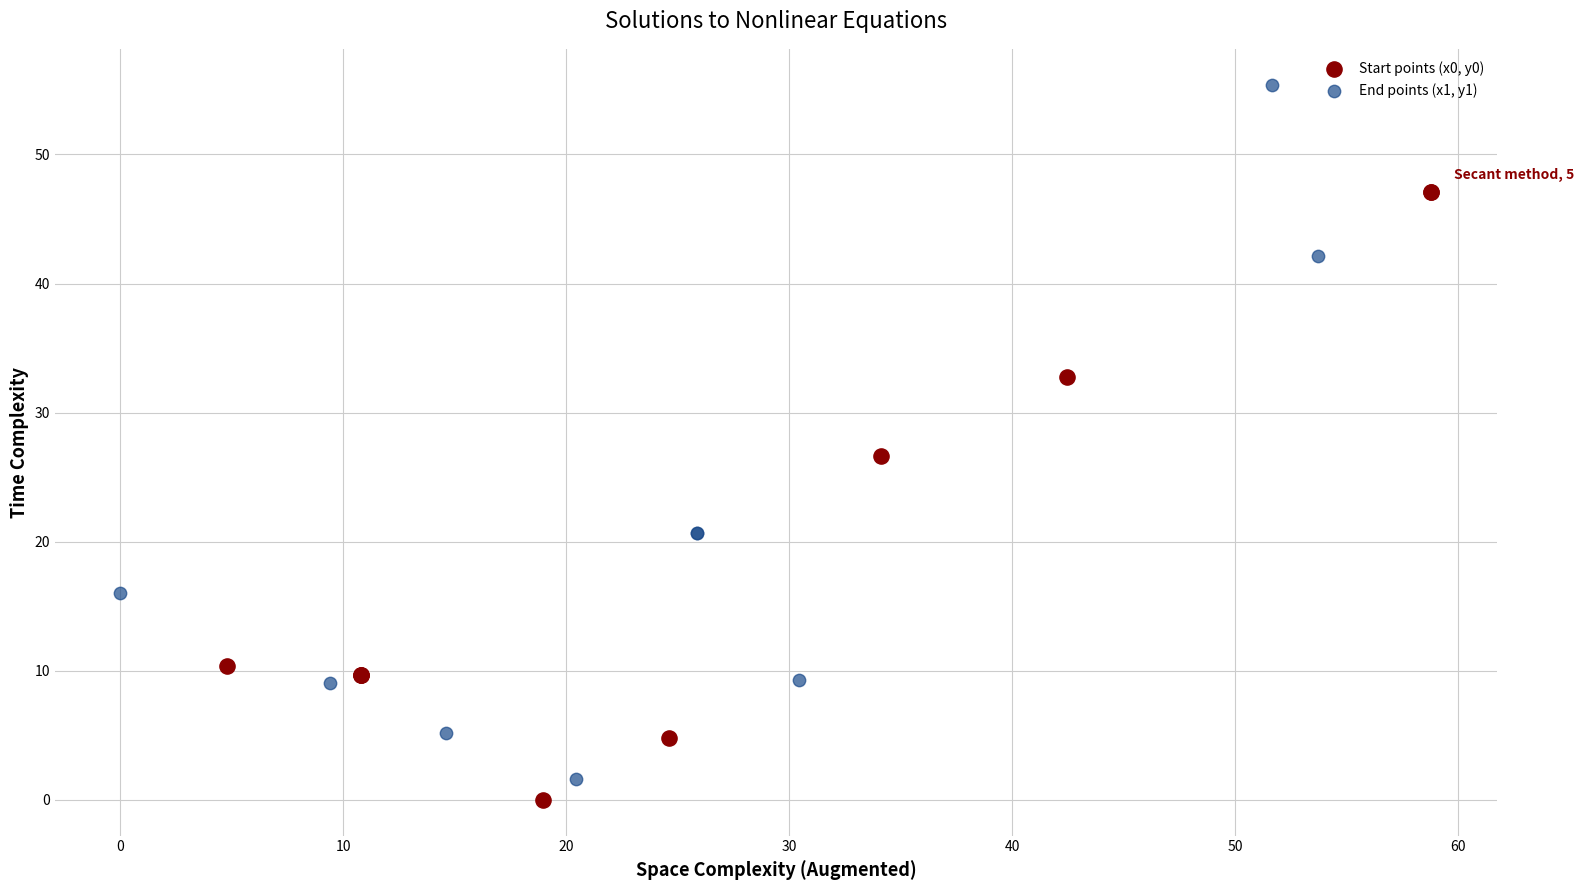

Which series has the widest spread of Y values?

End points (x1, y1)